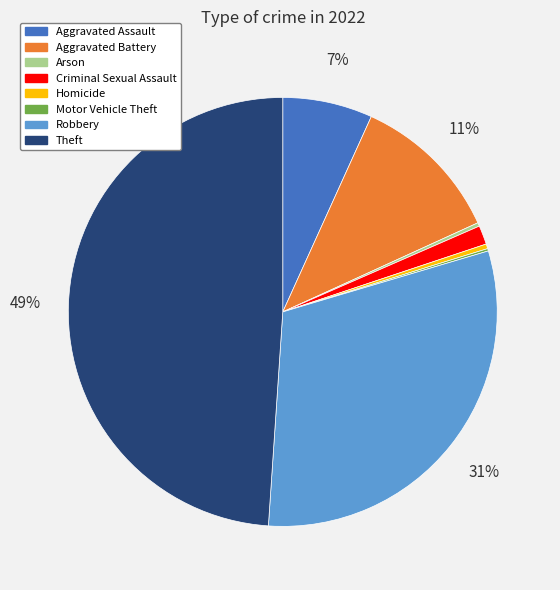

Do Aggravated Assault and Theft together represent more than half of the pie?

Yes